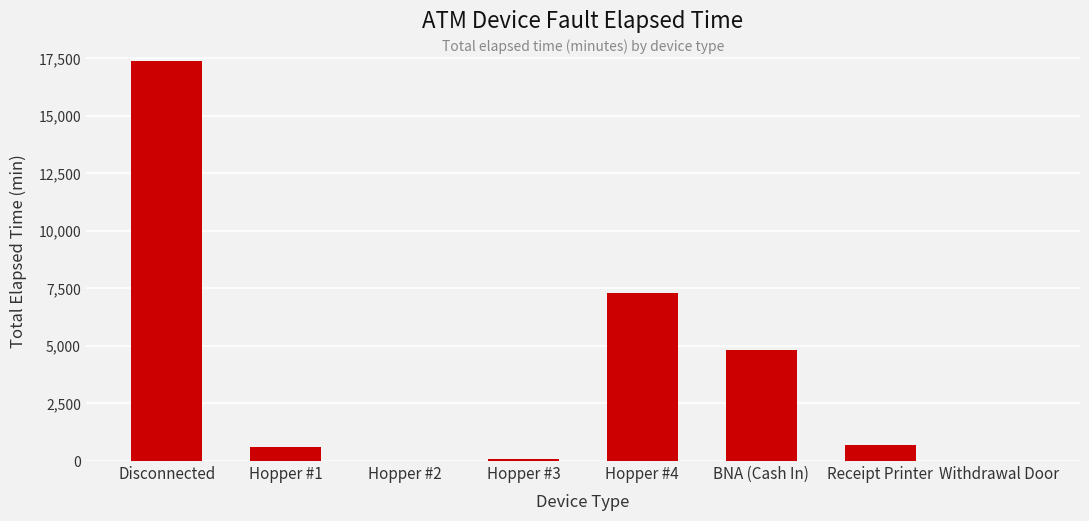

Count the number of categories in the chart.

8